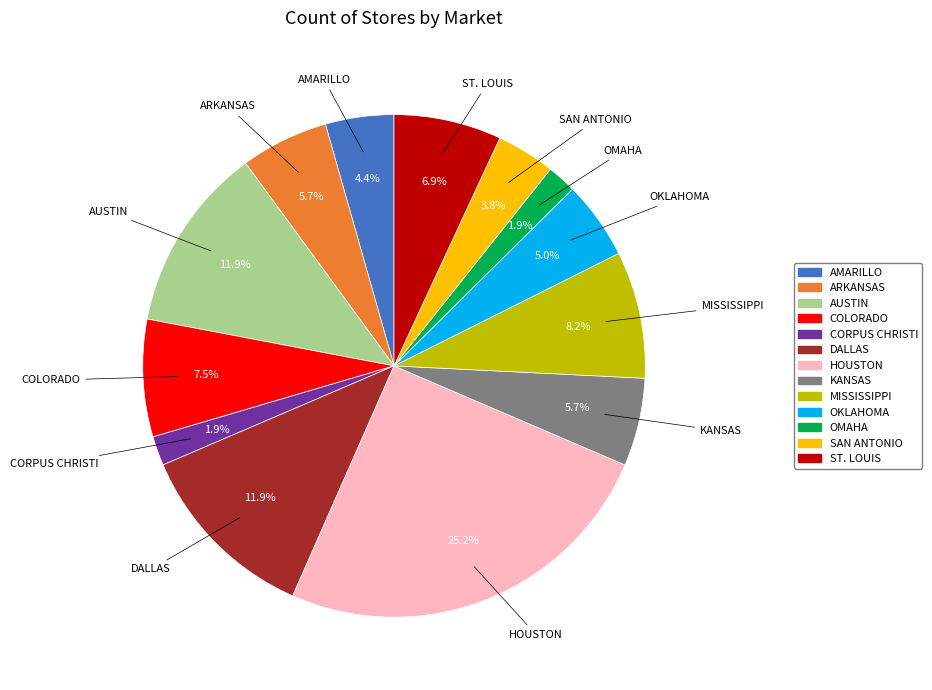

Is it true that OMAHA is 2% of the pie?

True